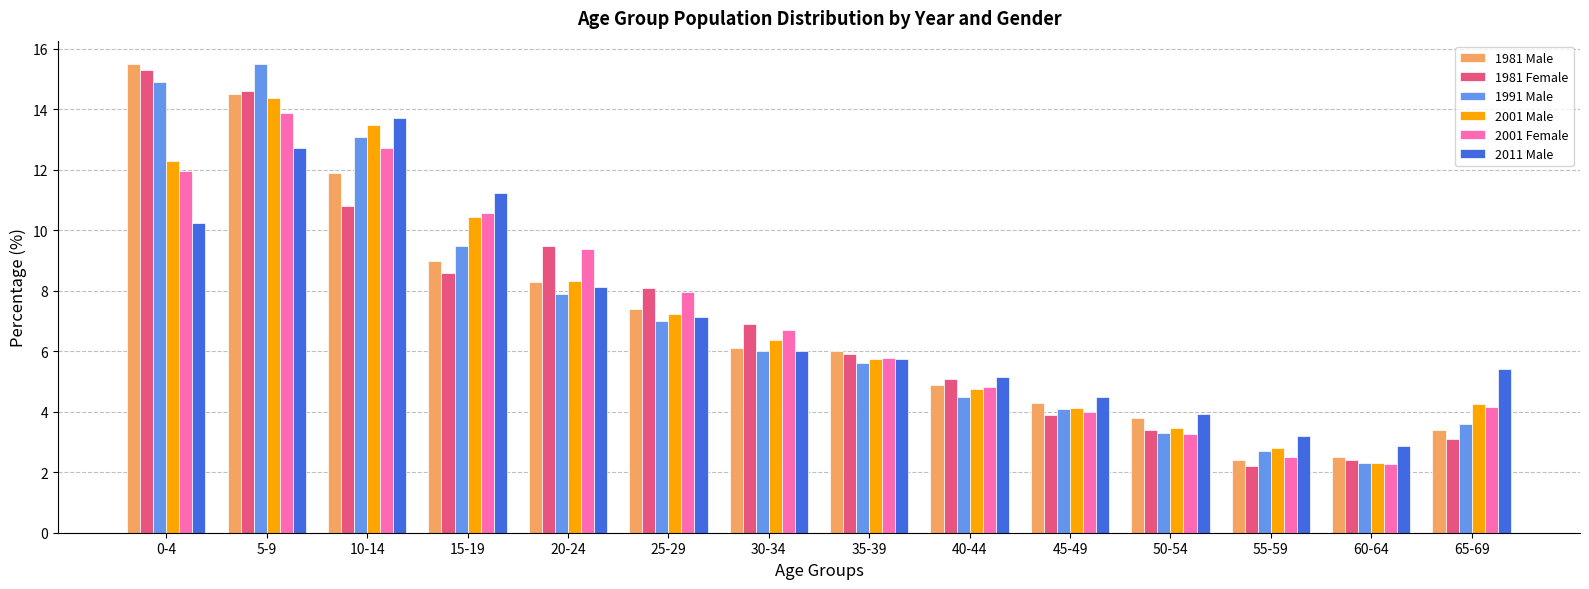

What is the value of the 1981 Female bar at the 10th from the left?

3.9